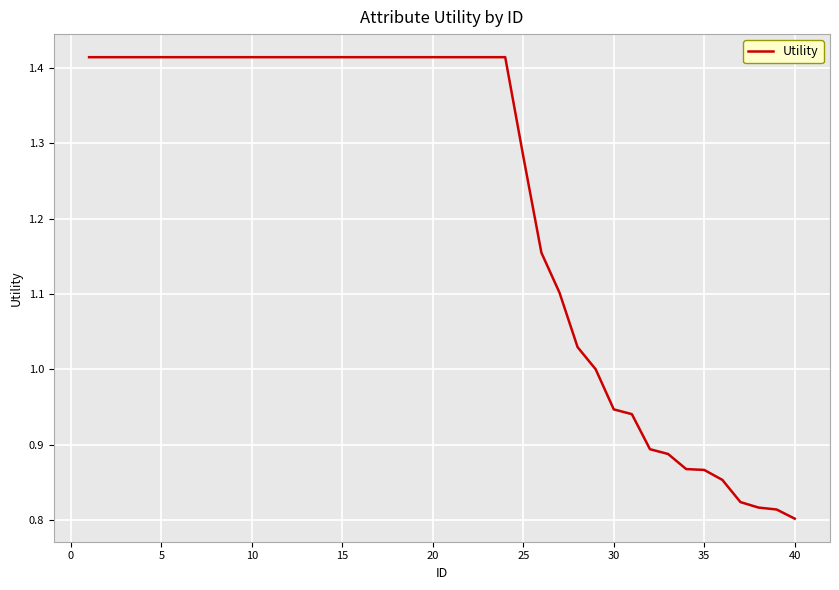

What is the difference between the second highest and minimum values?

0.6